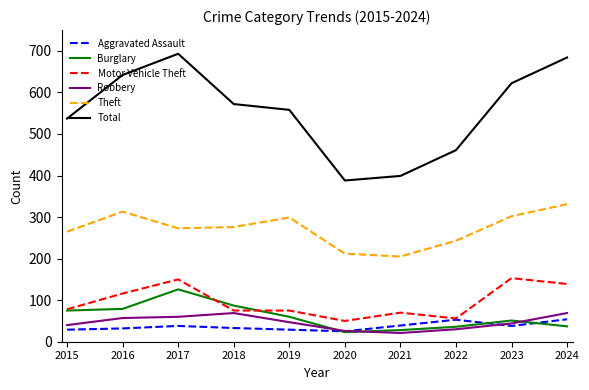

Which series has the largest total across all categories?

Total